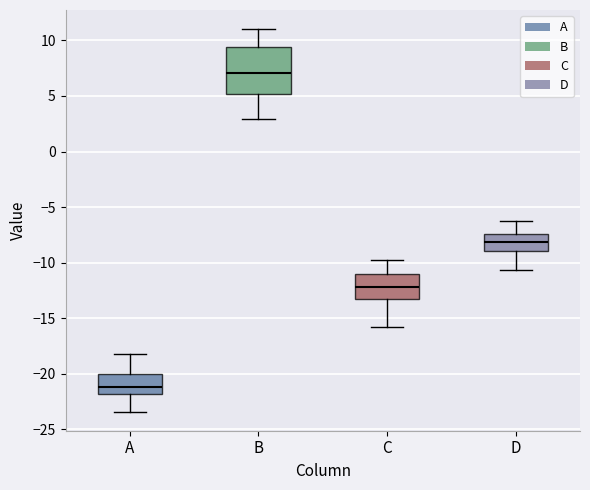

Which box is the tallest, from its lower edge to its upper edge?

B